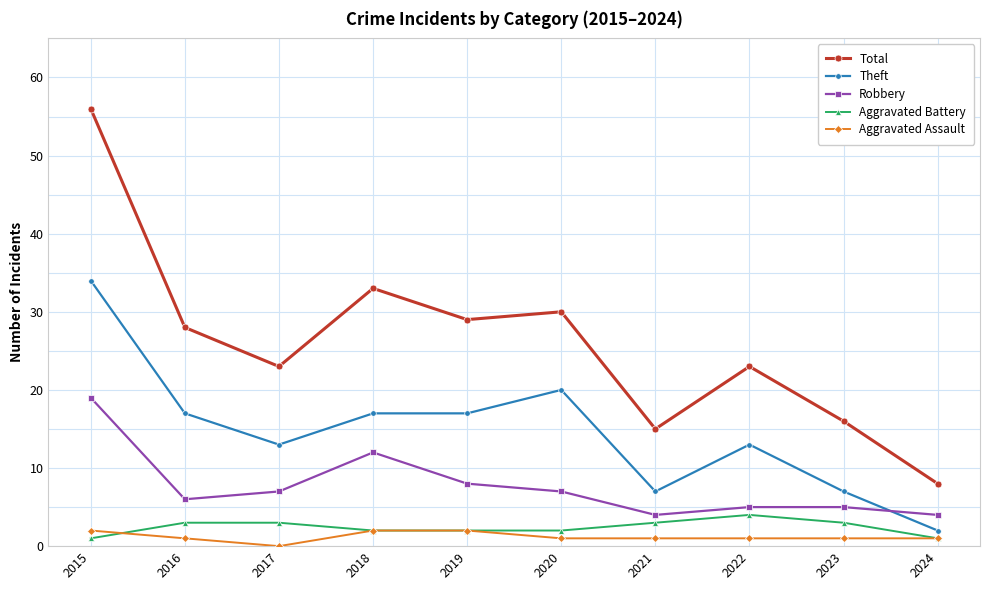

Which label corresponds to the largest value in the chart?

2015